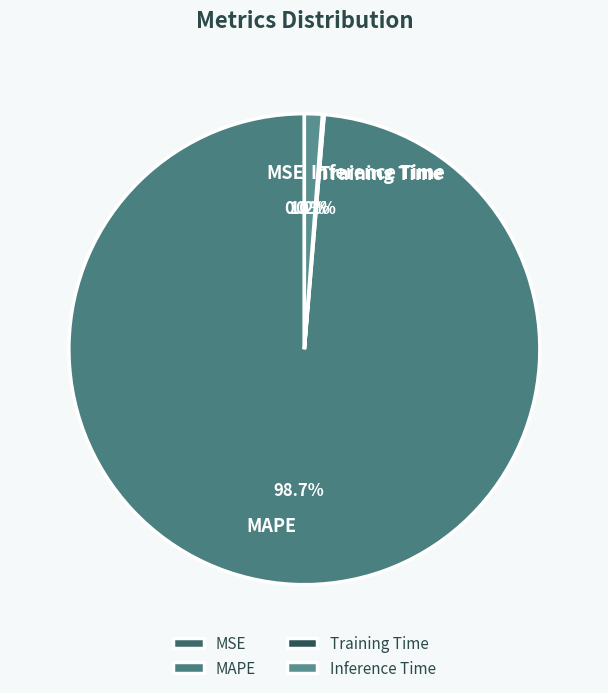

What percentage is the MAPE slice, to the nearest percent?

99%